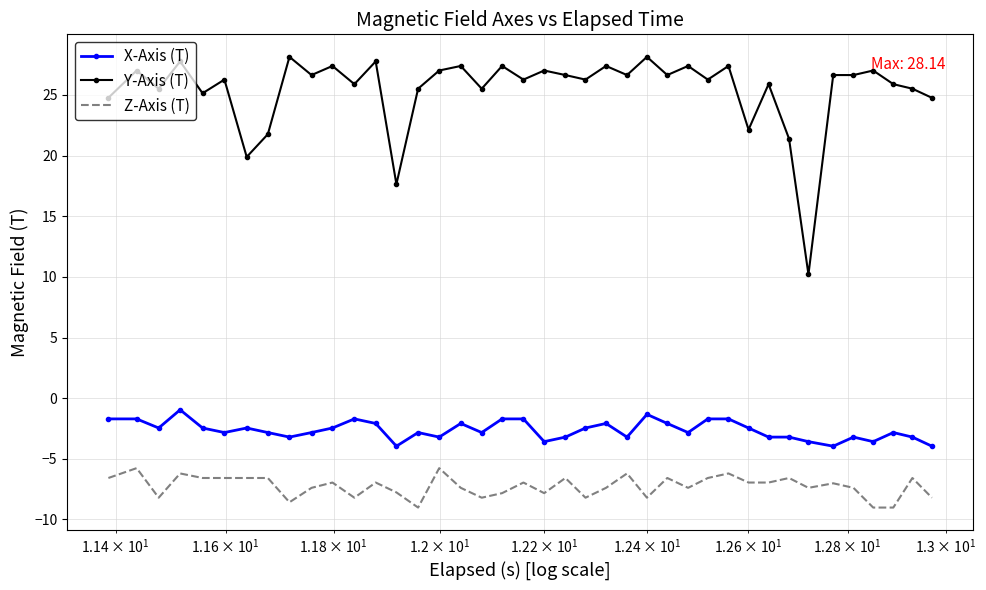

What is the highest value of the Z-Axis (T) series?

-5.8